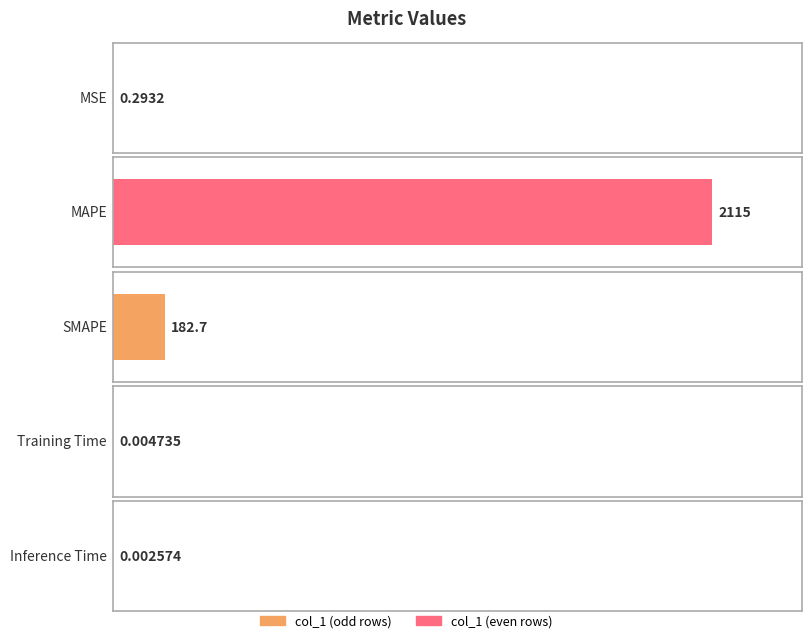

What is the approximate value at MAPE?

2115.4